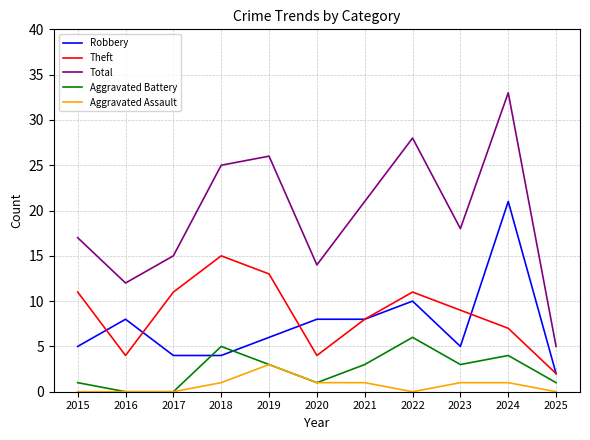

The value of Total at 2015 is 25. True or false?

False